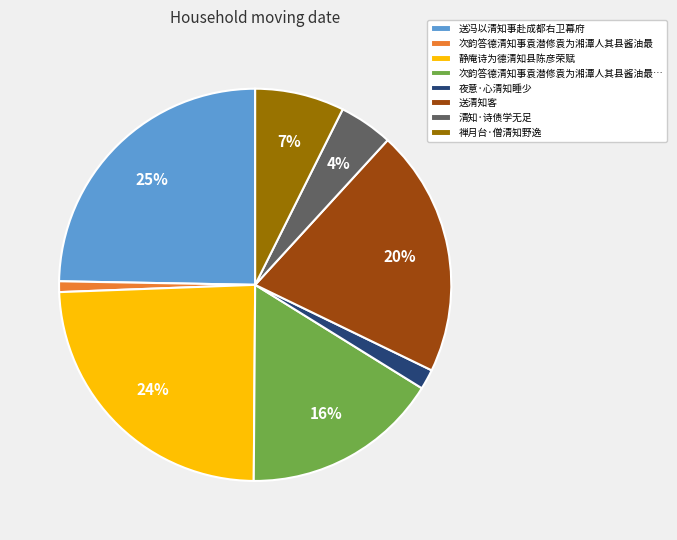

How many segments does this pie chart have?

8